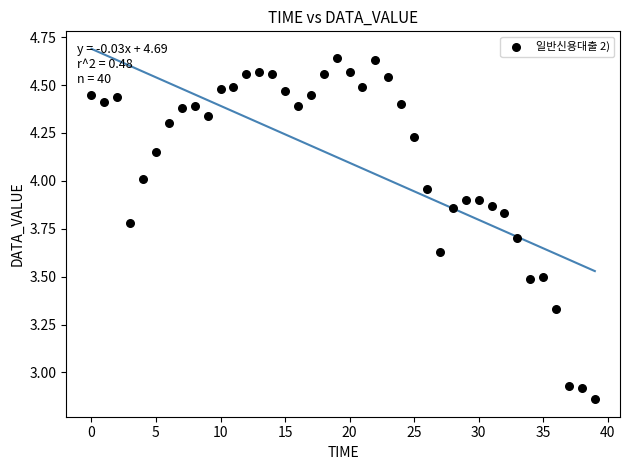

What is the range of Y values (max minus min)?

1.8